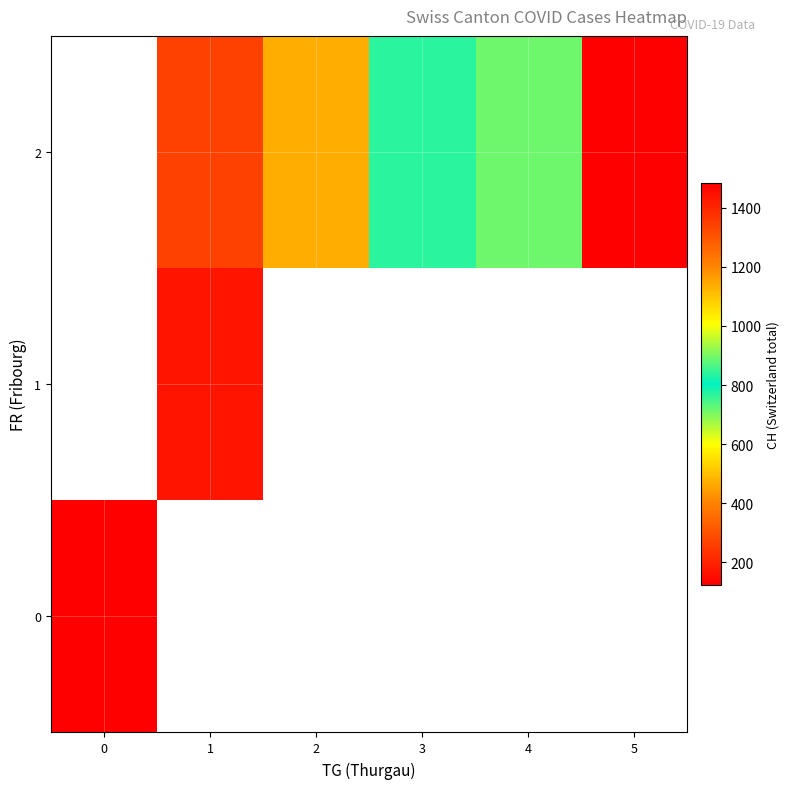

How many series are shown in this chart?

3